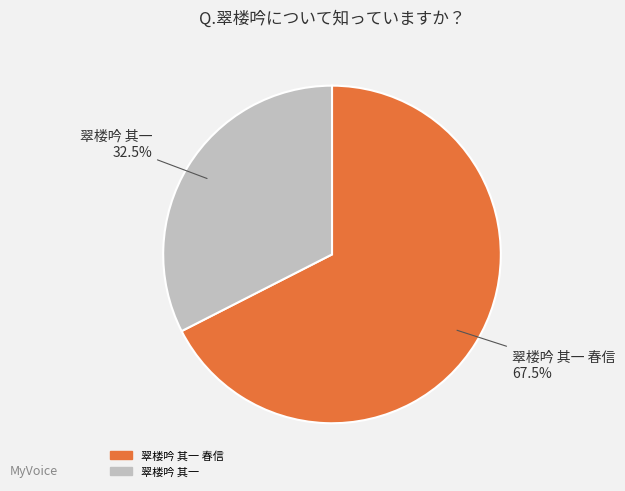

Is there any slice that represents more than half of the pie?

Yes